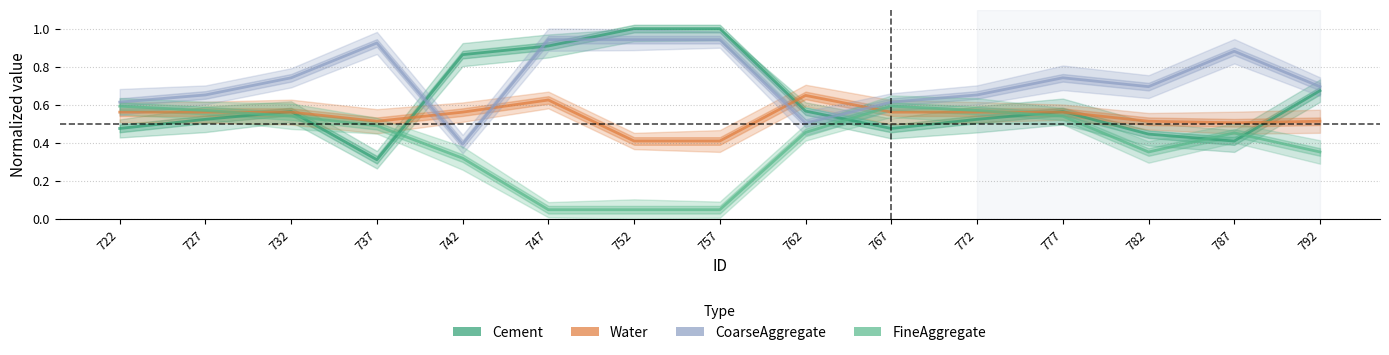

The value of Cement at 772 is 0.2. True or false?

False